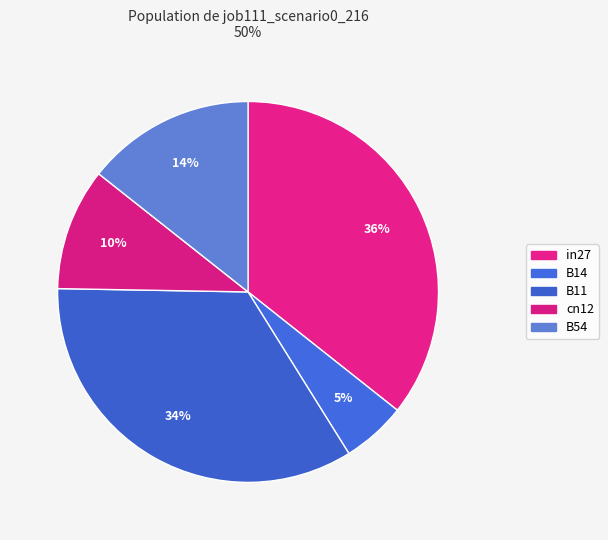

Does B11 account for over 50% of the chart?

No